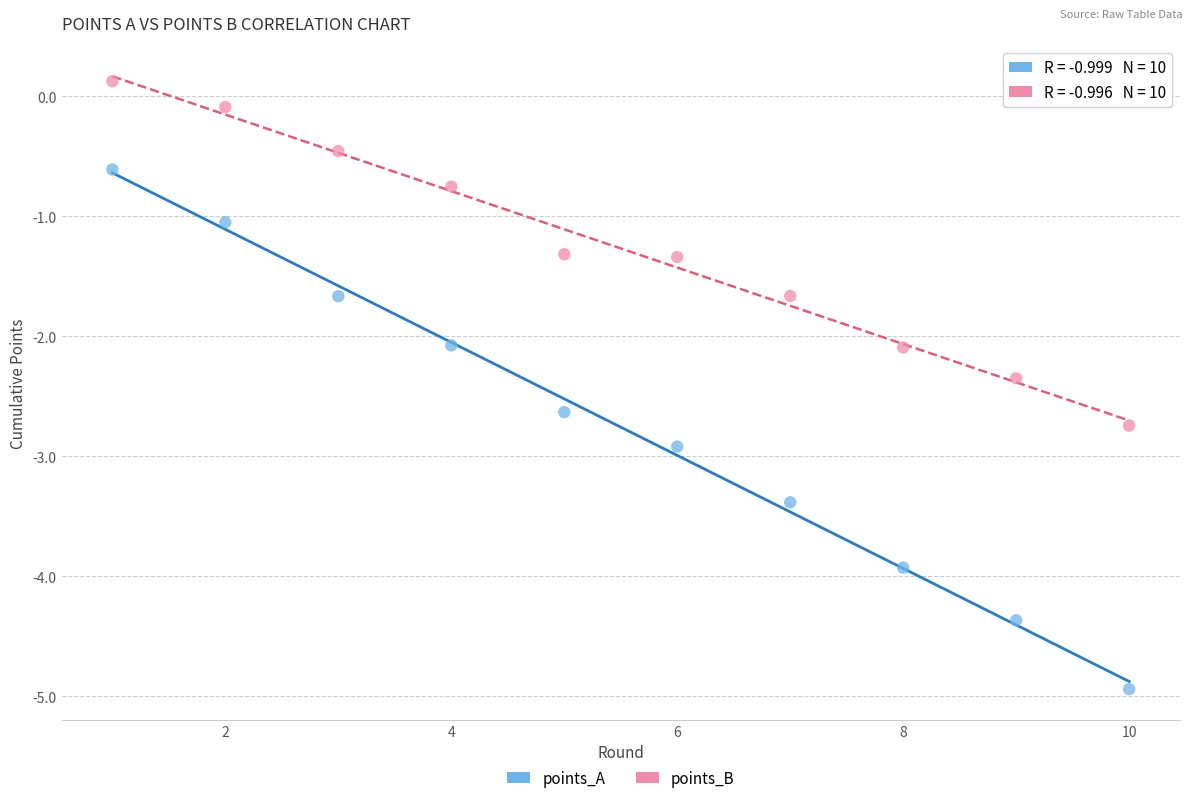

Which series contains the lowest Y value?

points_A